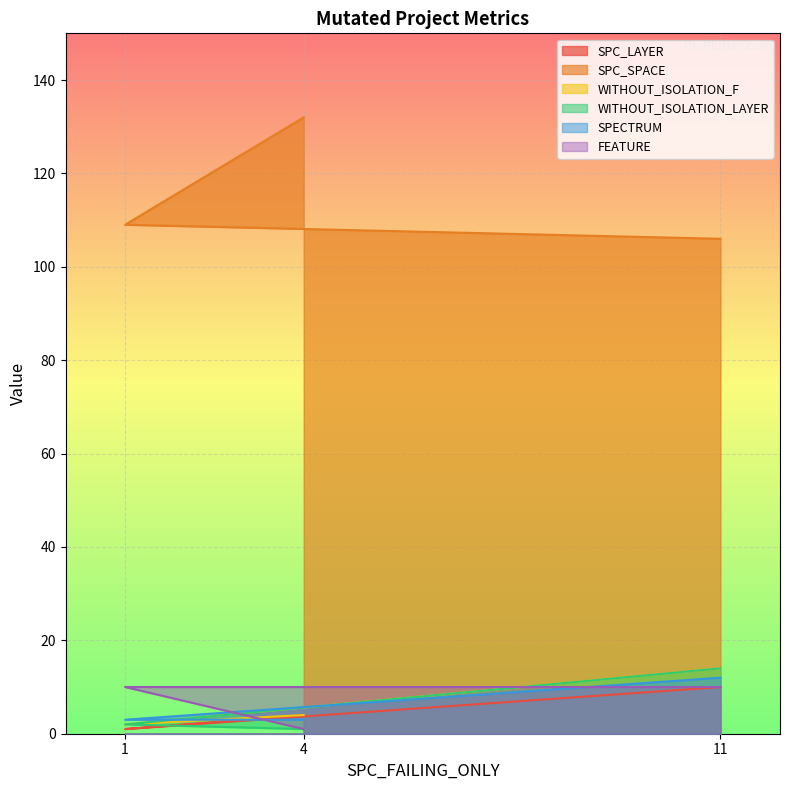

Between 11 and 1, which series saw the biggest shift?

WITHOUT_ISOLATION_F